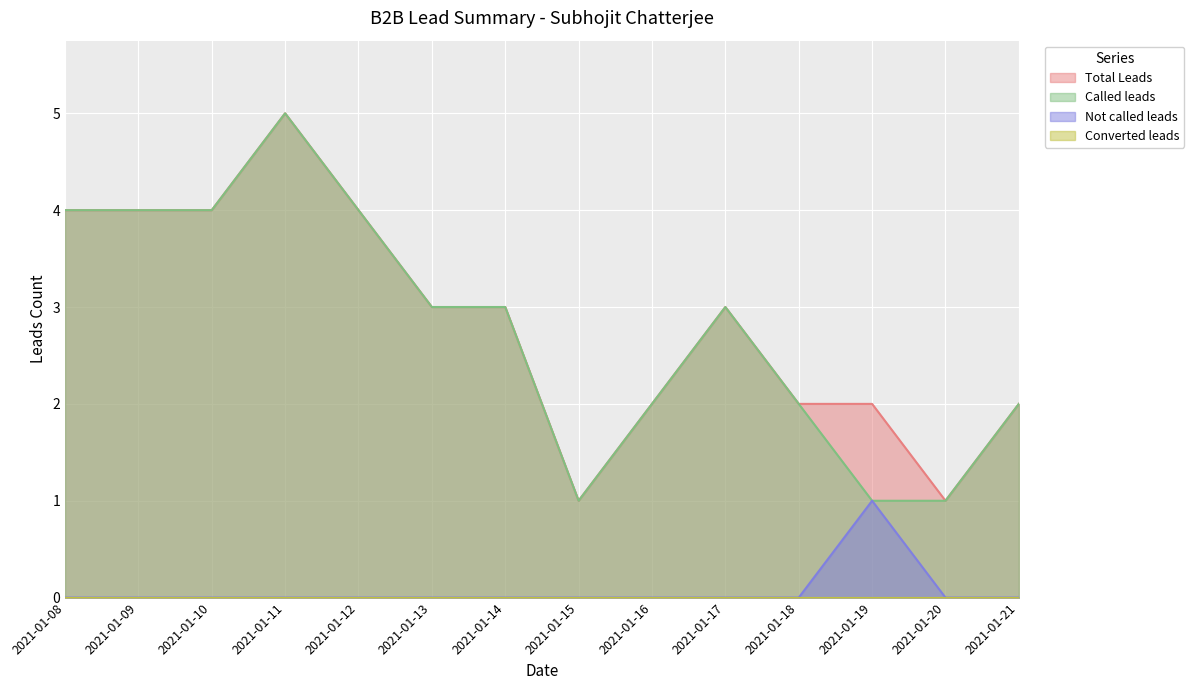

Where does the Total Leads series first go above 3?

2021-01-08